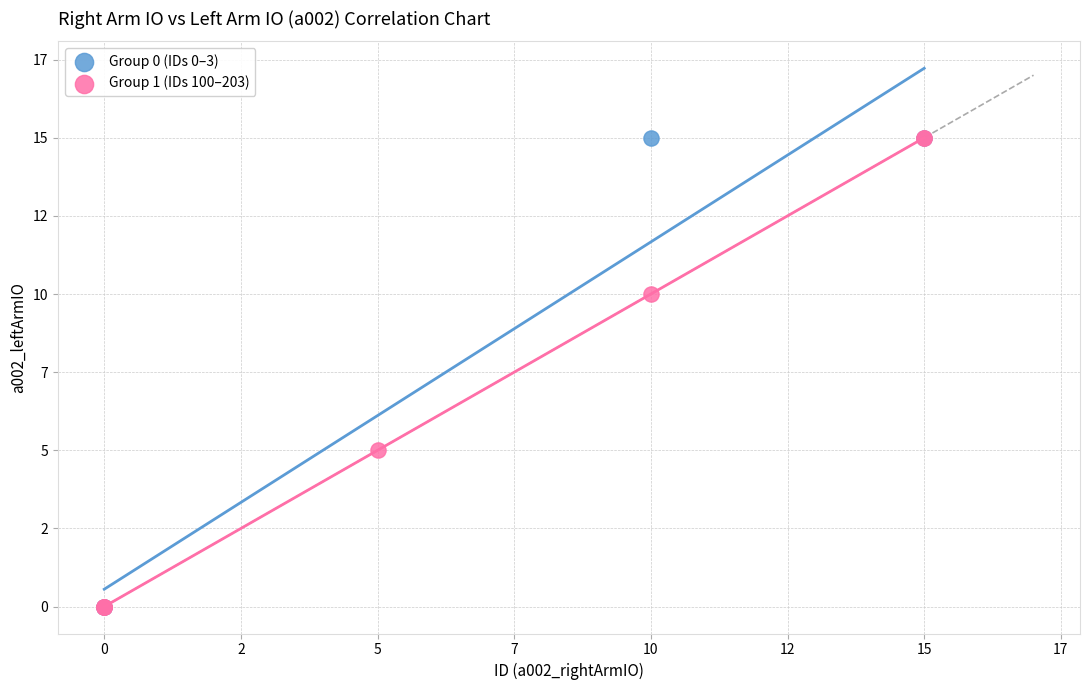

What are all the series names shown in the legend?

Group 0 (IDs 0–3), Group 1 (IDs 100–203)